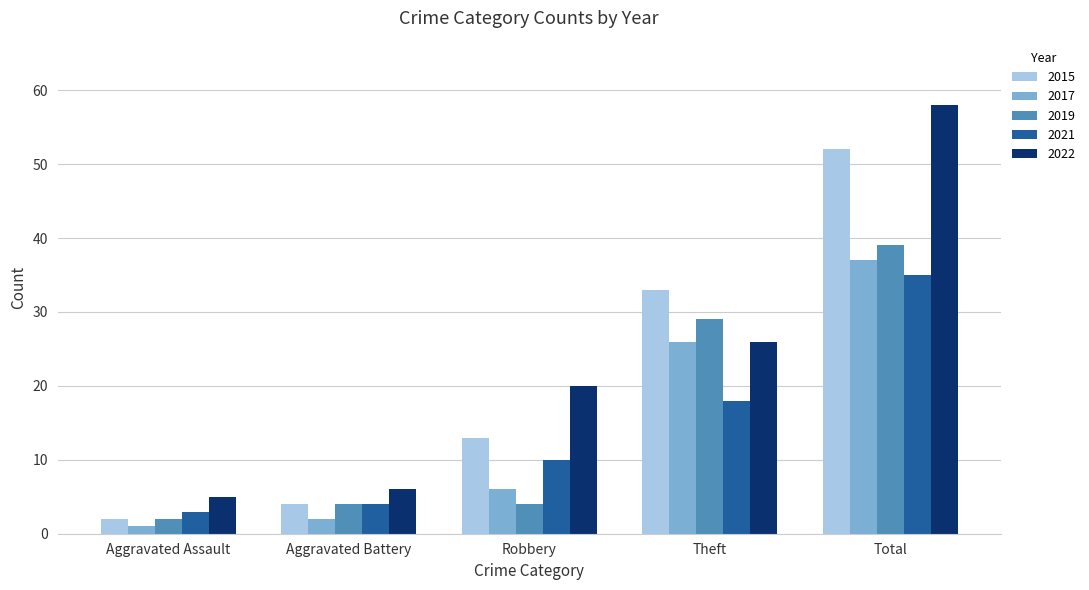

At which category does the chart reach its minimum across all series?

Aggravated Assault